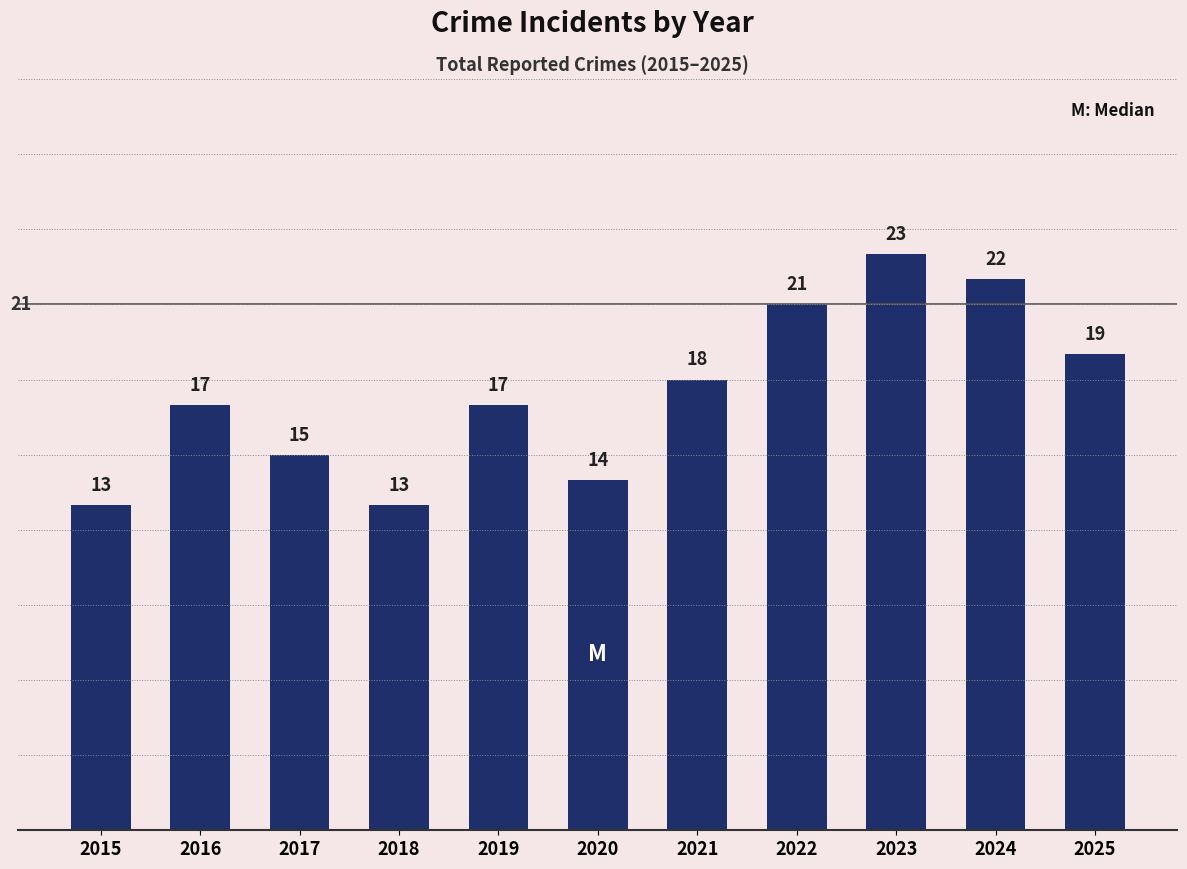

Approximately how many times larger is the value at 2025 compared to 2022?

0.9